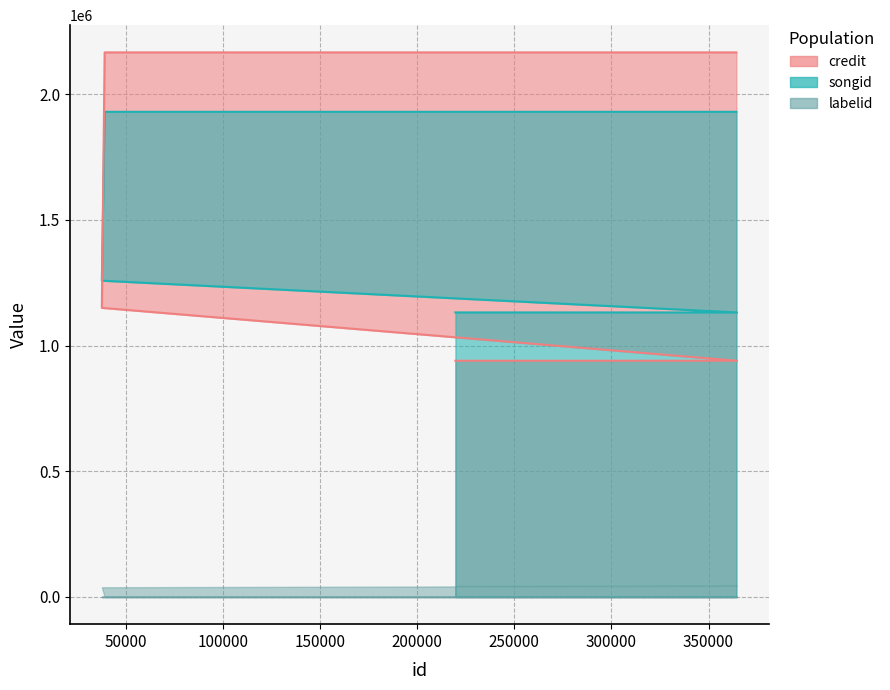

Which series ends up on top after the final intersection of songid and credit?

credit